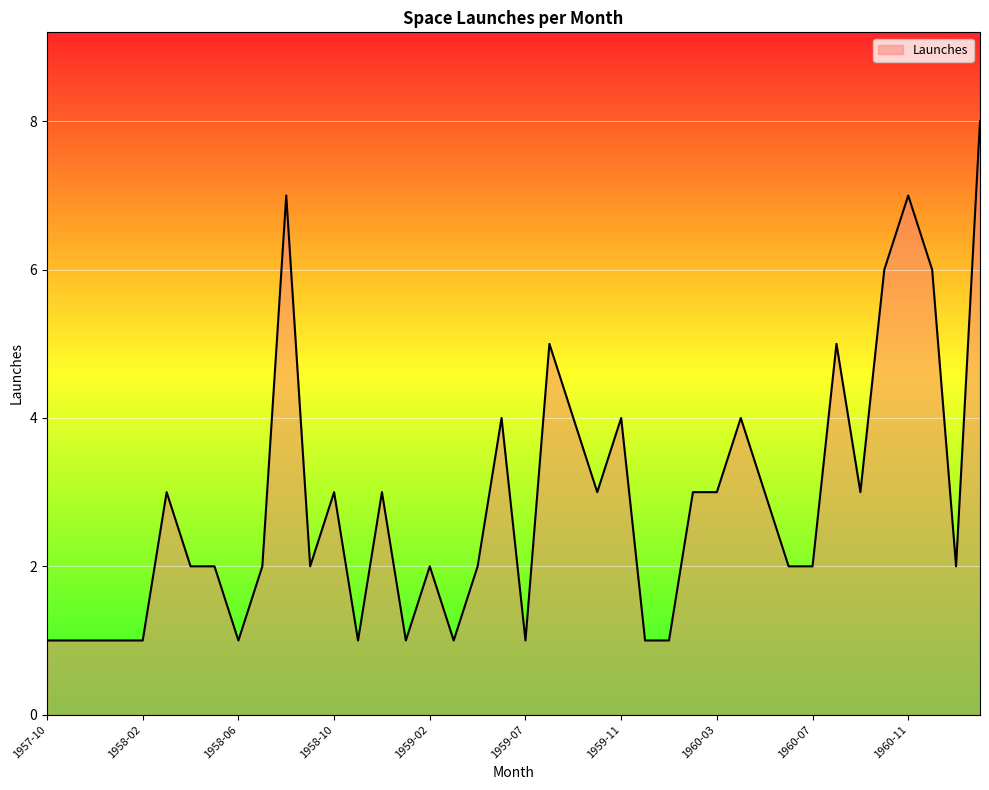

What is the difference between the maximum and minimum values?

7